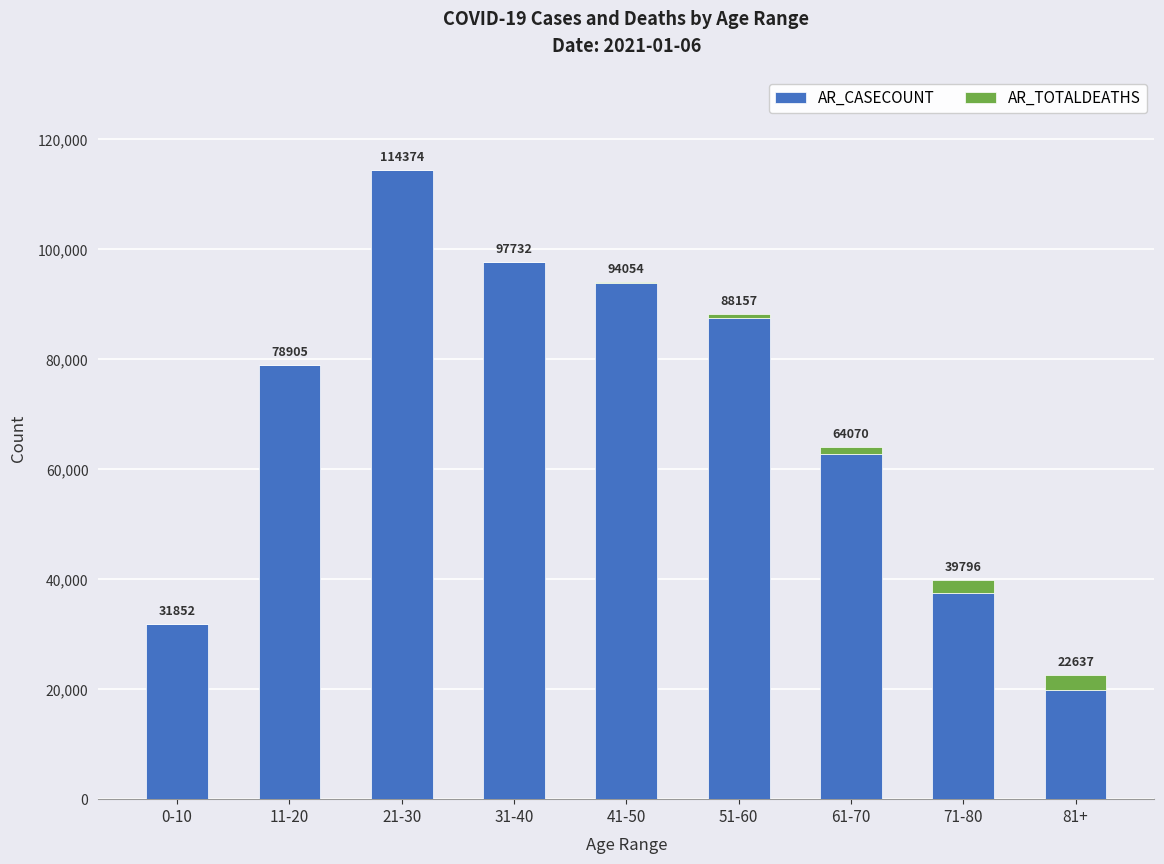

What is the approximate value of AR_CASECOUNT at 11-20?

78902